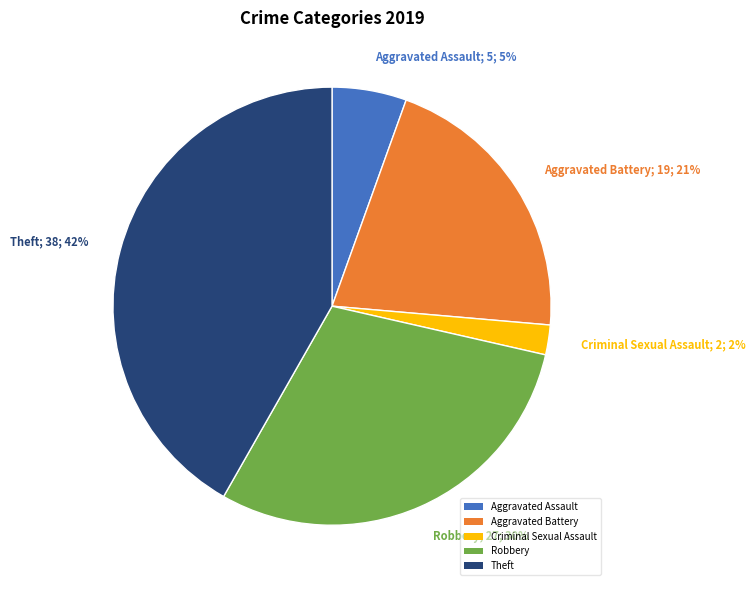

To the nearest percent, what is the difference between the largest and smallest slice percentages?

40%